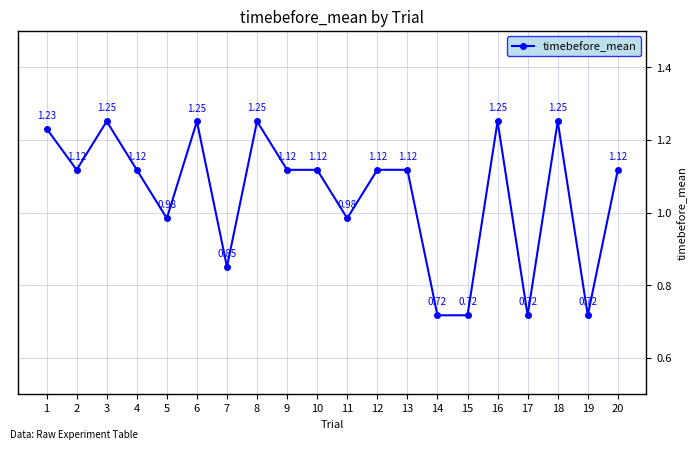

At which category does the data reach its first local valley?

2